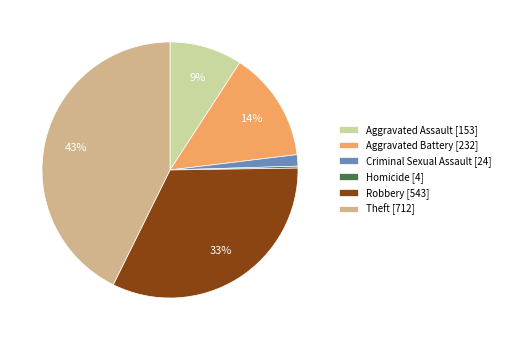

Does any single category account for the majority?

No